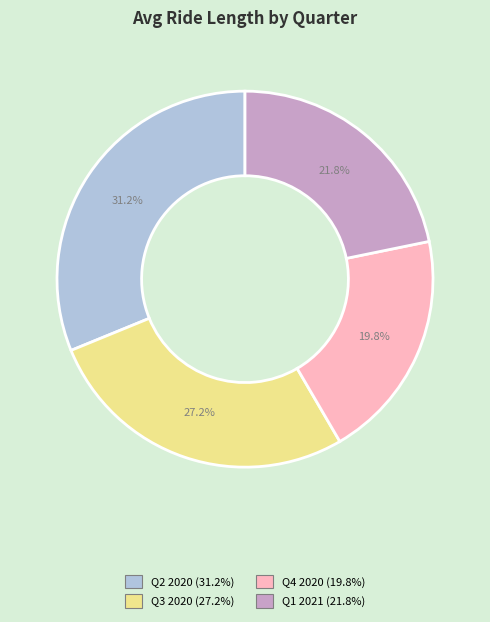

Is Q2 2020 the majority of the pie?

No